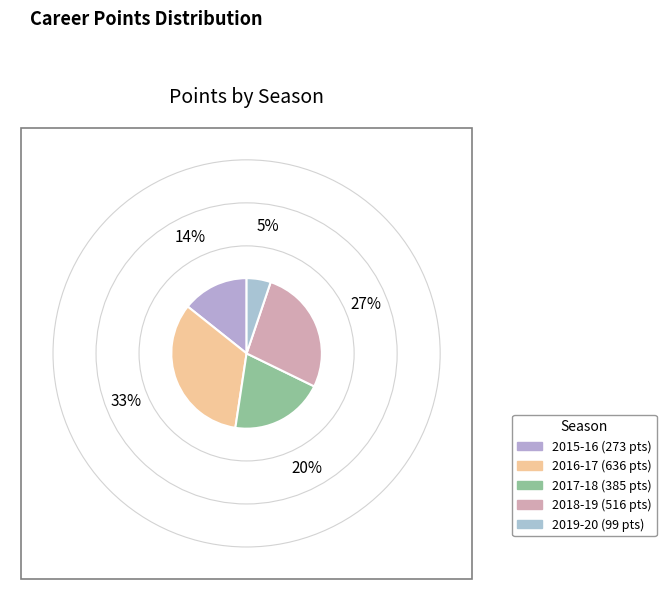

Count the number of slices in the pie.

5